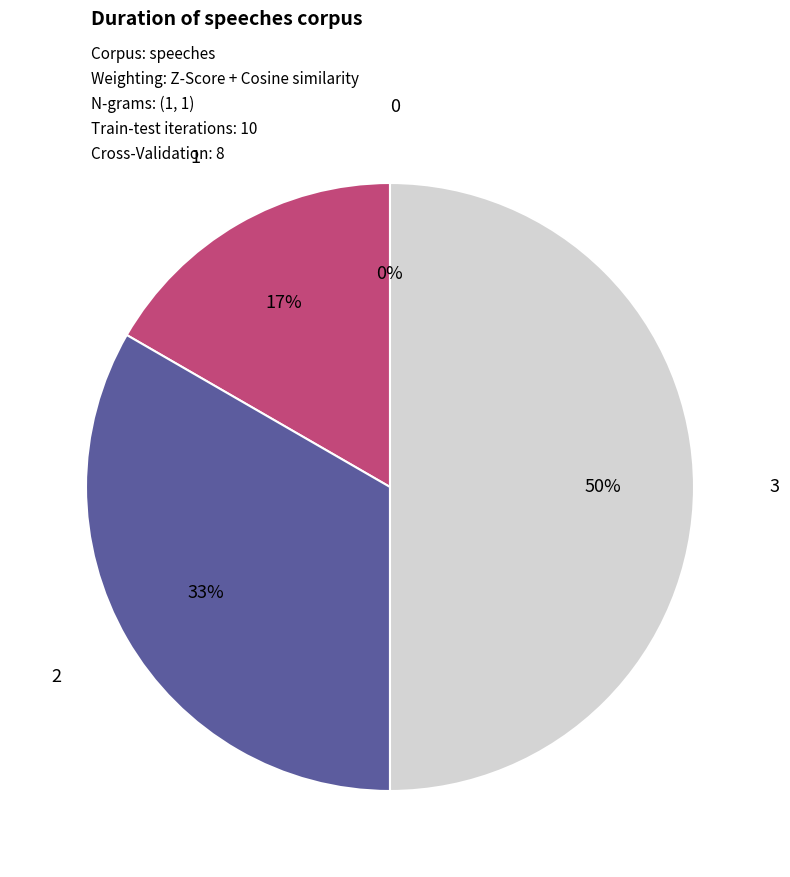

To the nearest percent, what is the combined percentage of 1 and 0?

17%